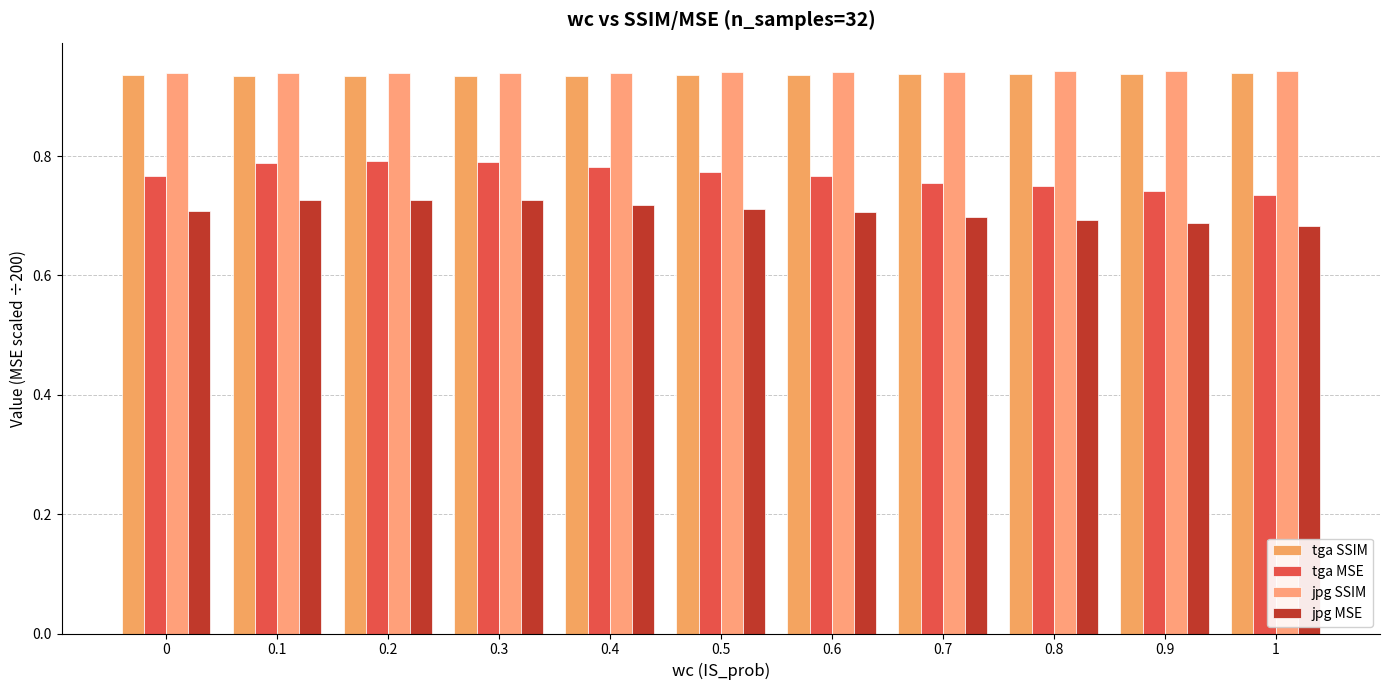

What position from the right is 0?

11